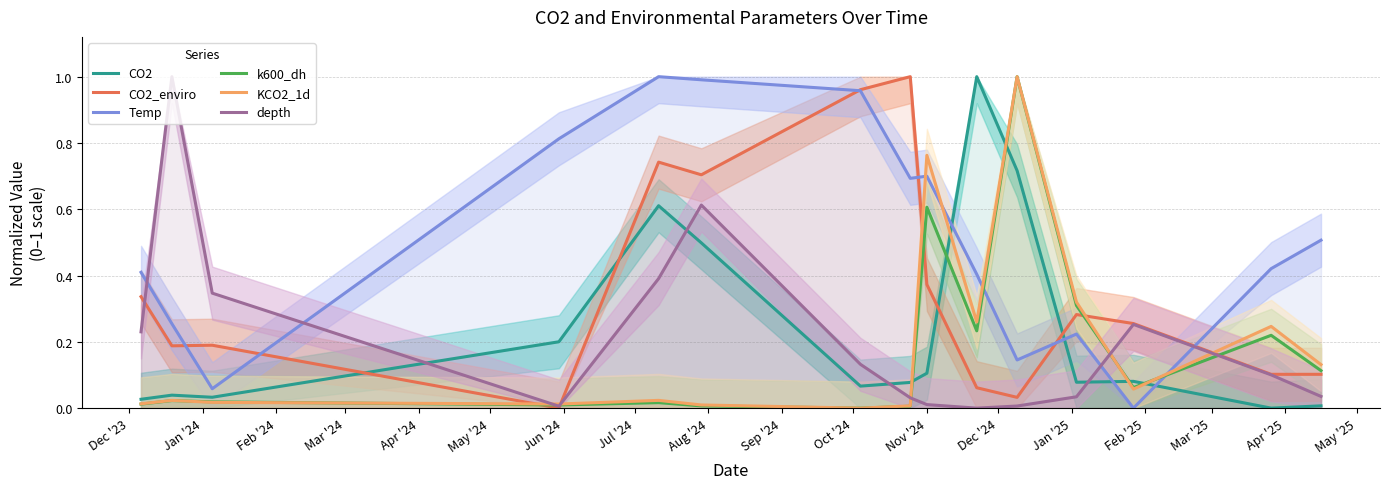

After their last crossing, which series has the higher values: Temp or k600_dh?

Temp